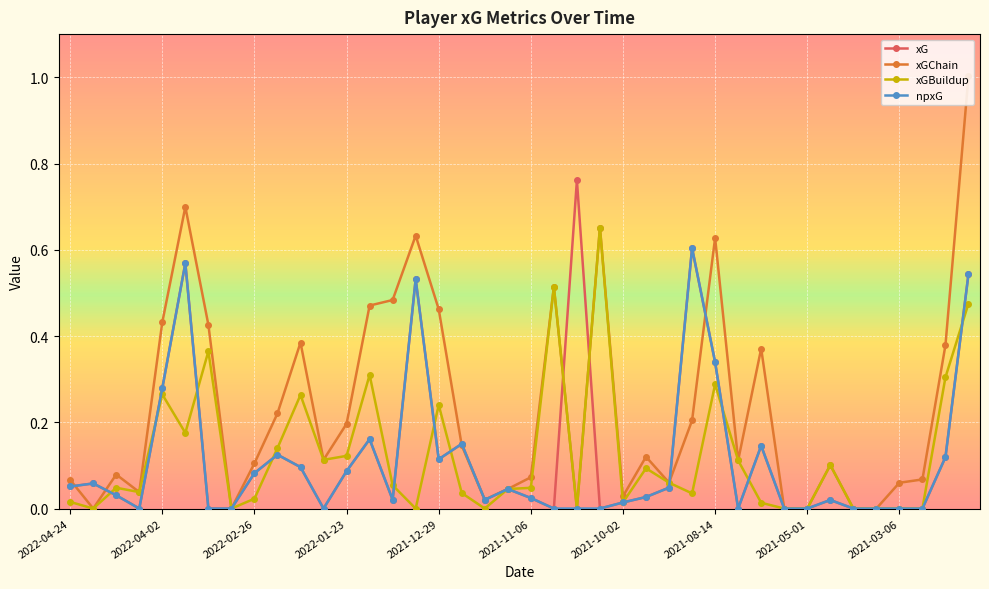

Which series has the widest spread of values?

xGChain